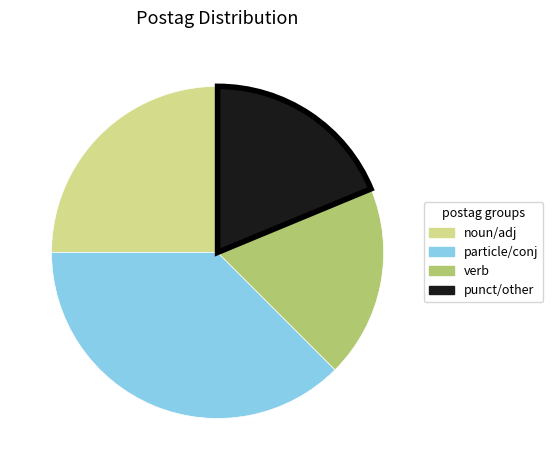

Is it true that noun/adj is 25% of the pie?

True